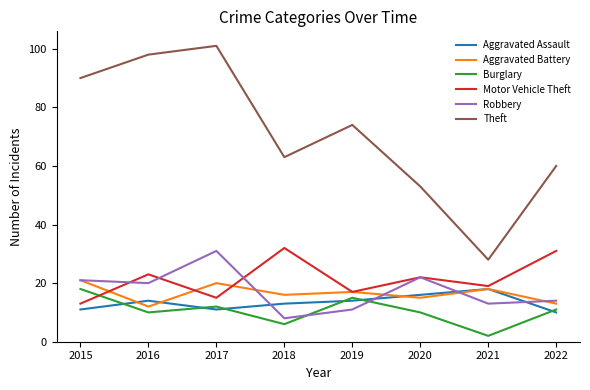

Which category has the highest value in the Theft series?

2017